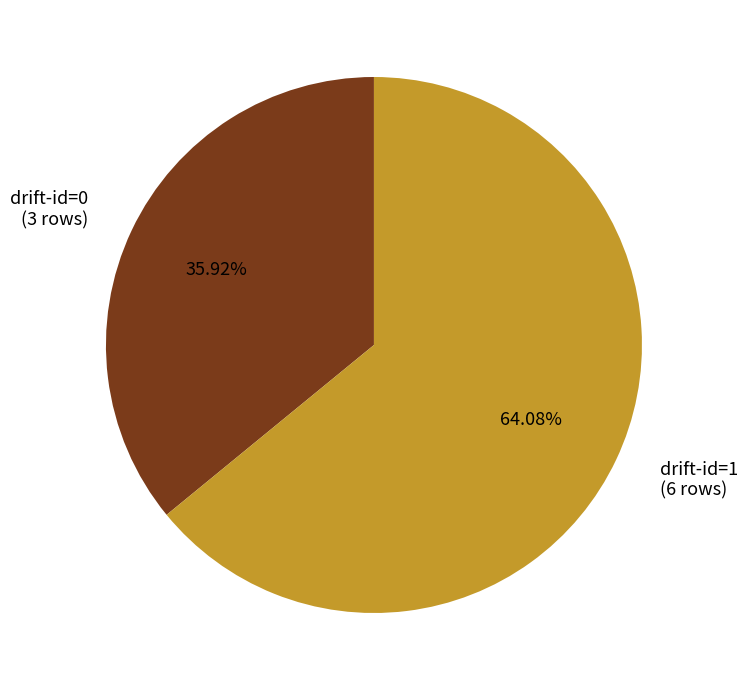

Count the number of slices in the pie.

2